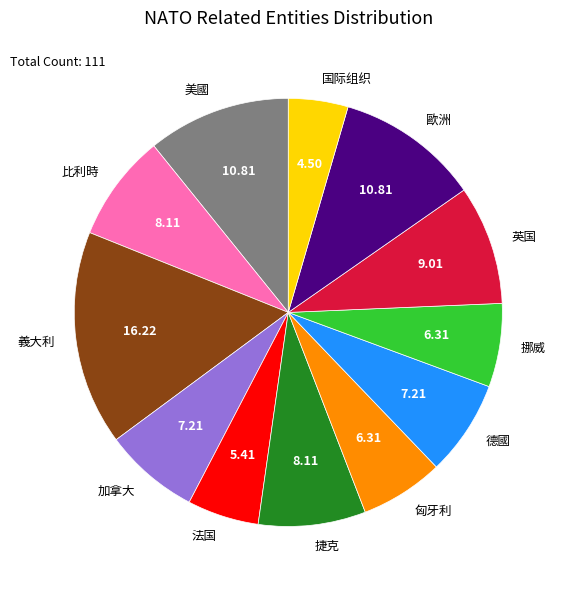

Which category has the biggest portion of the pie?

義大利